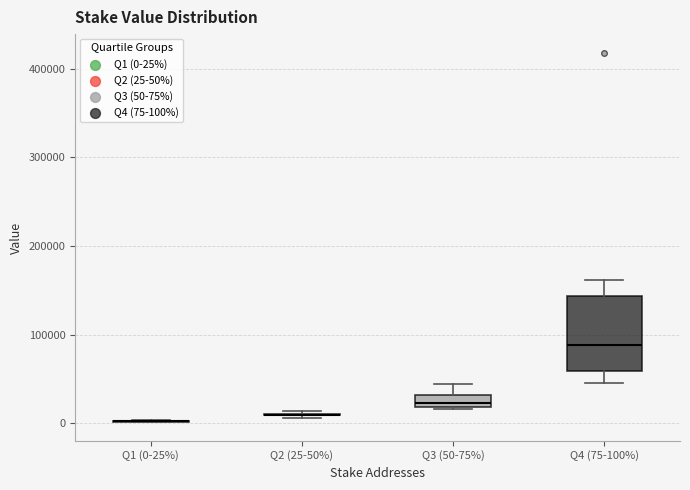

Where does the upper whisker of the box for Q3 (50-75%) end on the y-axis? The values are not printed on the chart, so give them approximately, as read against the axis.

40000